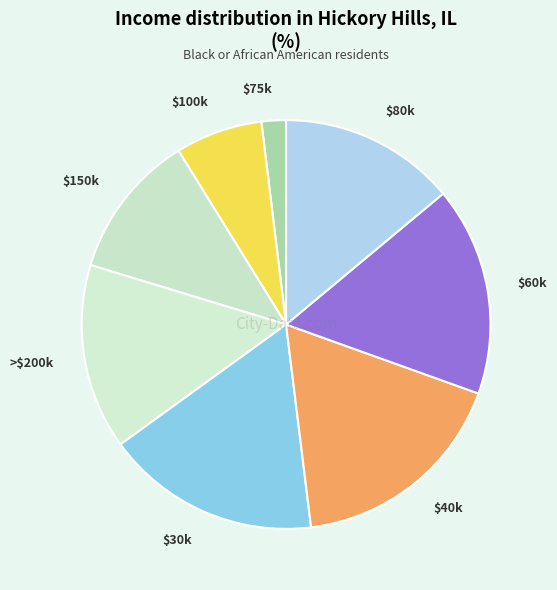

Is it true that $80k is 20% of the pie?

False